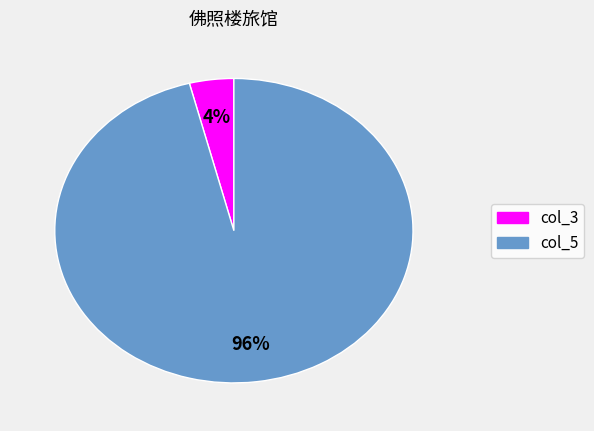

How many slices are in this pie chart?

2